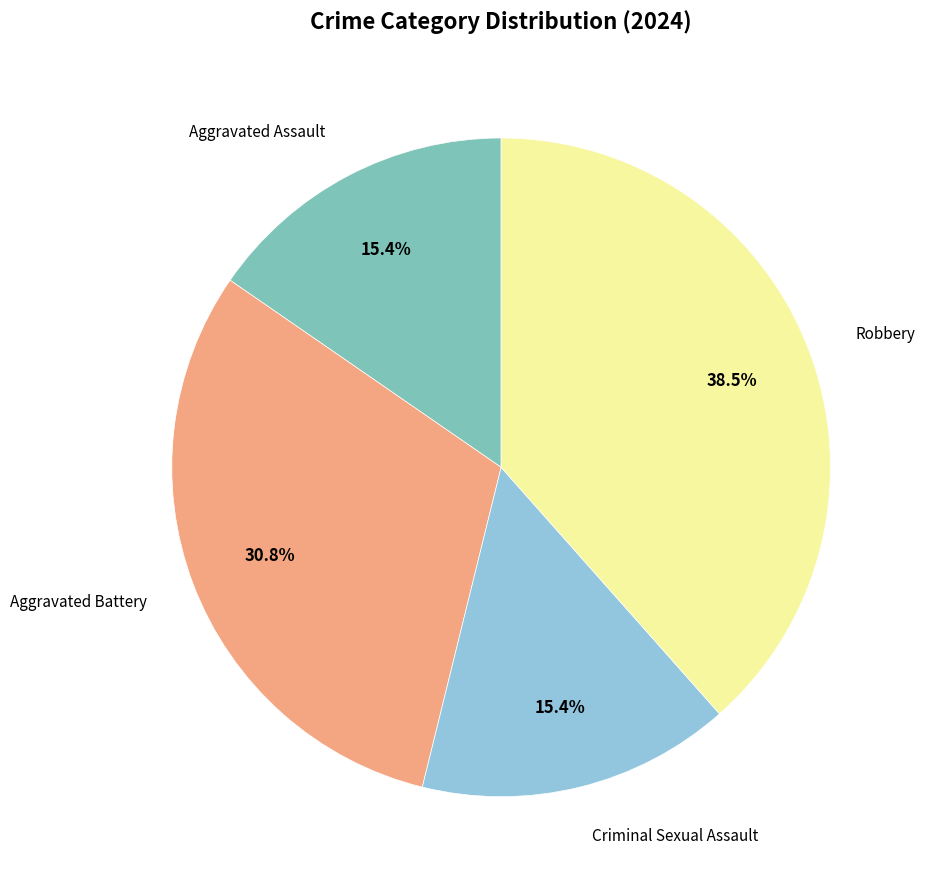

Is there any slice that represents more than half of the pie?

No